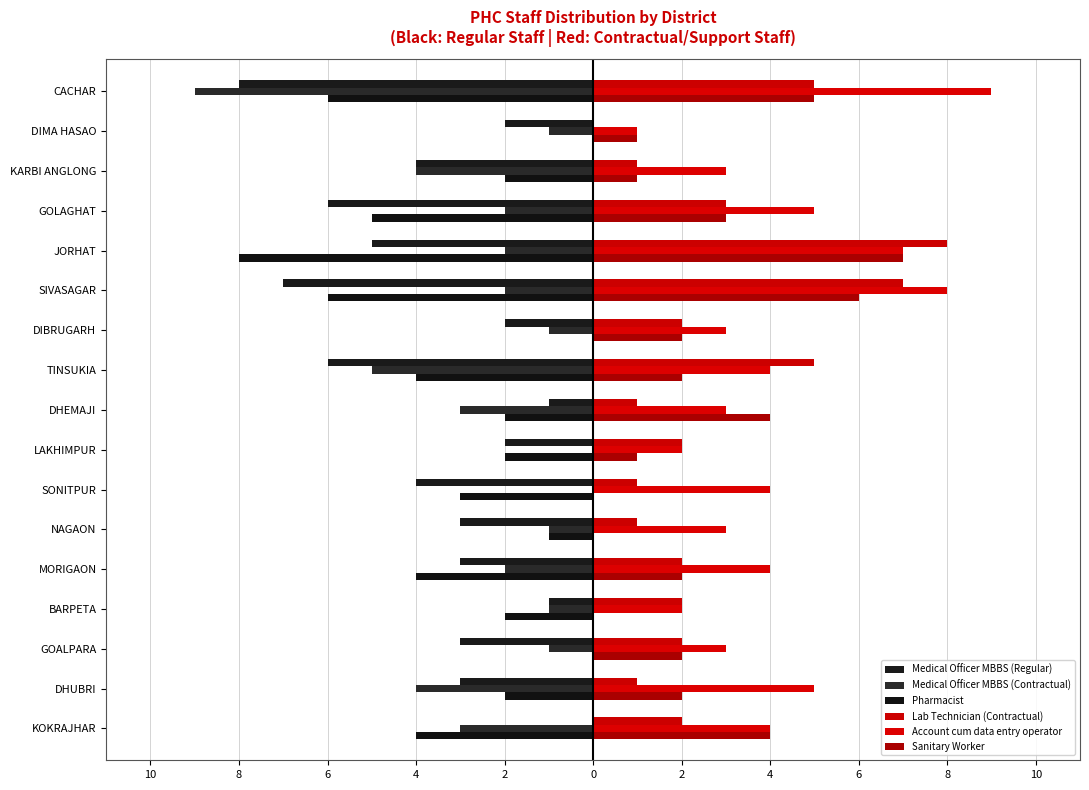

List the series in order of their peak value, highest first.

Account cum data entry operator, Lab Technician (Contractual), Sanitary Worker, Medical Officer MBBS (Regular), Medical Officer MBBS (Contractual), Pharmacist